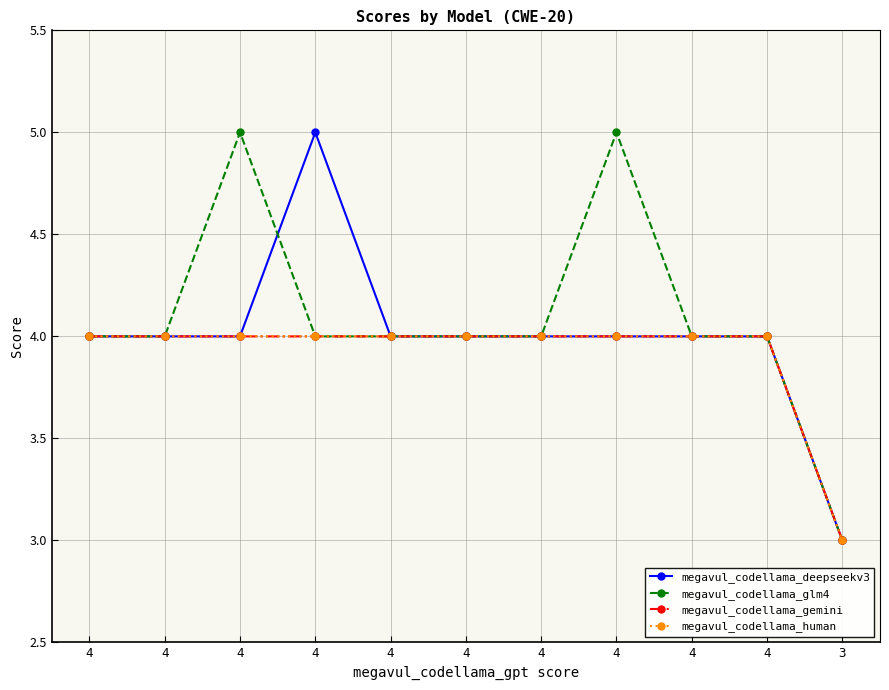

What is the difference between the megavul_codellama_gemini values at 4 and 3?

1